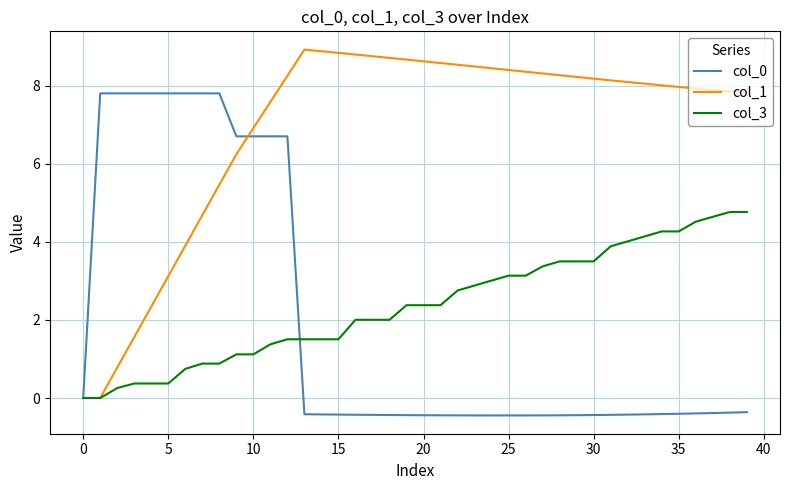

Which series has the largest total across all categories?

col_1